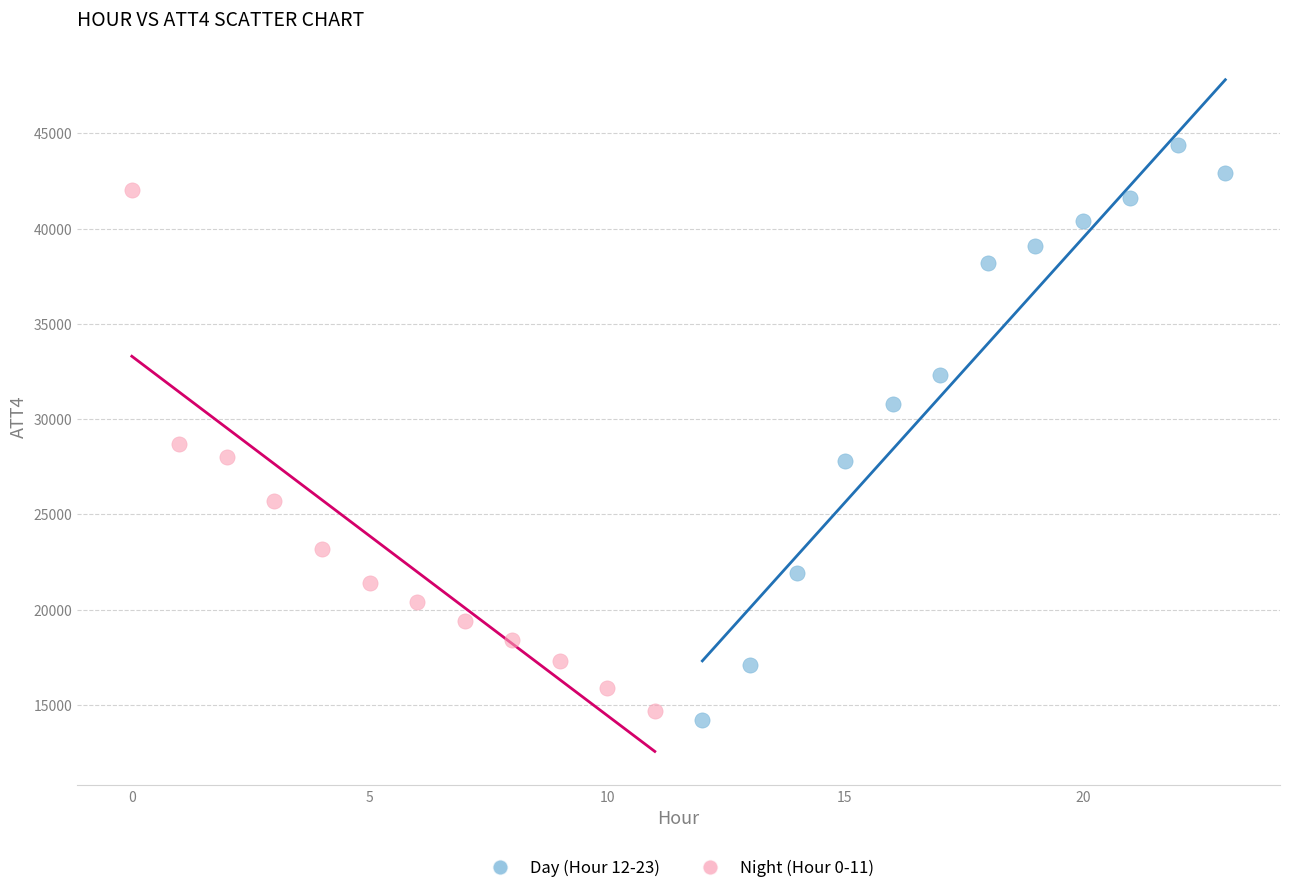

Which series reaches the maximum Y coordinate?

Day (Hour 12-23)